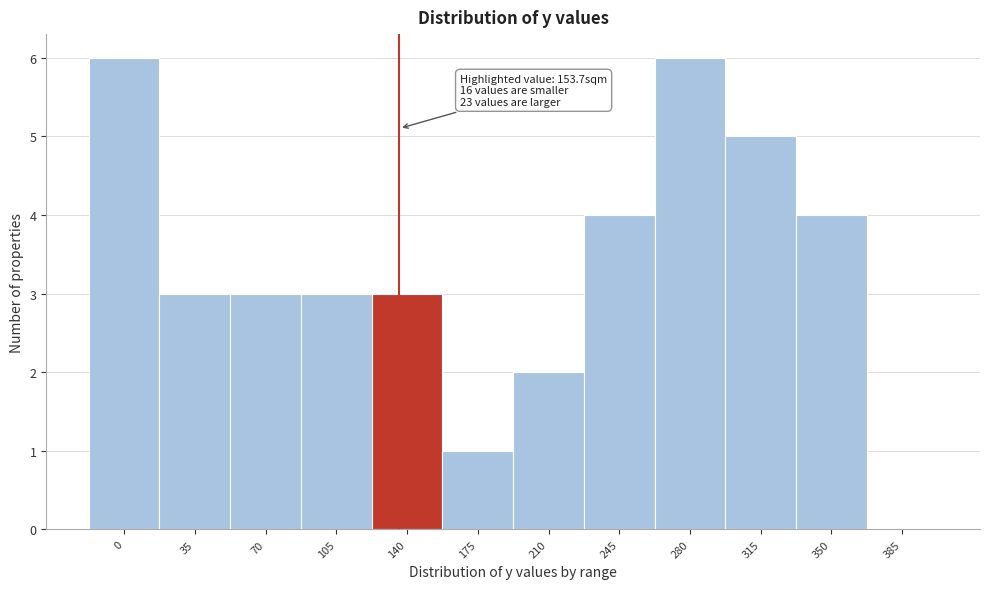

Reading left to right, transcribe all the data shown in this chart.

0=6	35=3	70=3	105=3	140=3	175=1	210=2	245=4	280=6	315=5	350=4	385=0